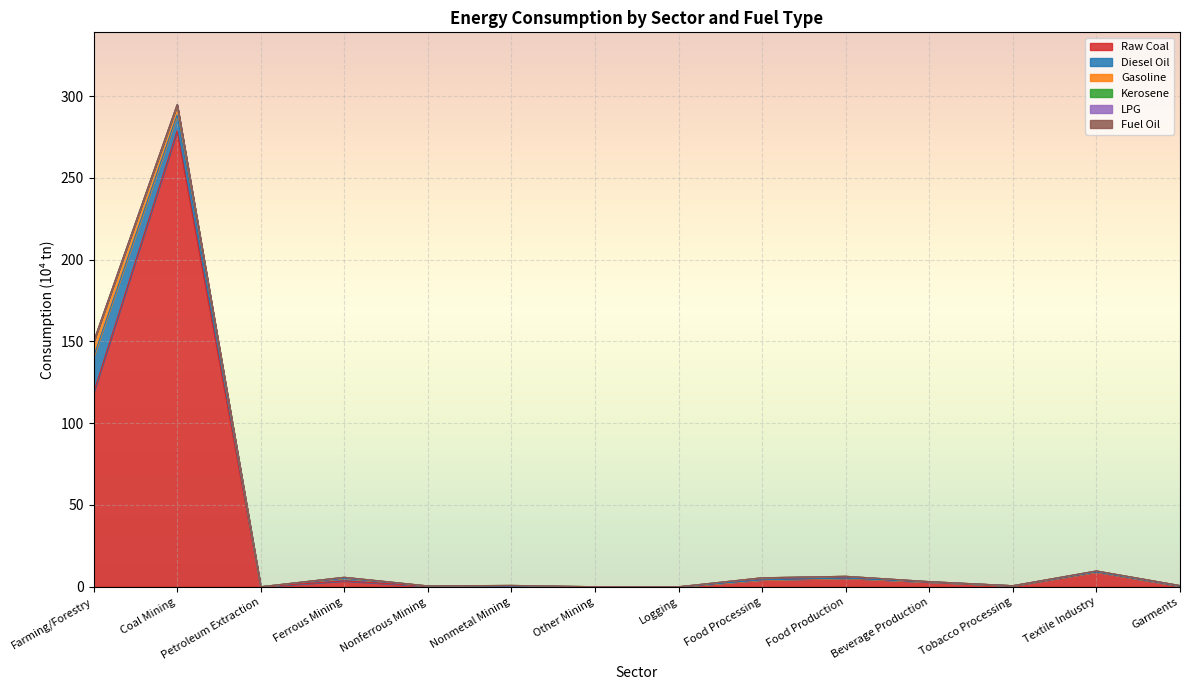

List the labels in order of Gasoline value, smallest first.

Petroleum Extraction, Logging, Tobacco Processing, Other Mining, Nonferrous Mining, Beverage Production, Garments, Nonmetal Mining, Ferrous Mining, Textile Industry, Food Production, Food Processing, Coal Mining, Farming/Forestry